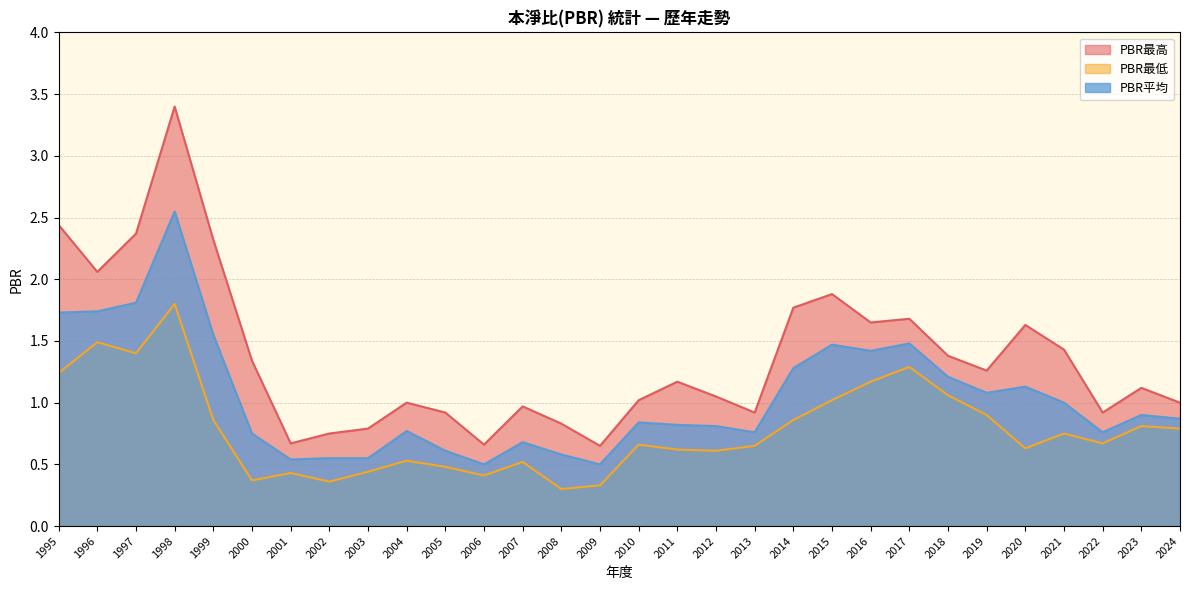

How many lines are shown in the chart?

3